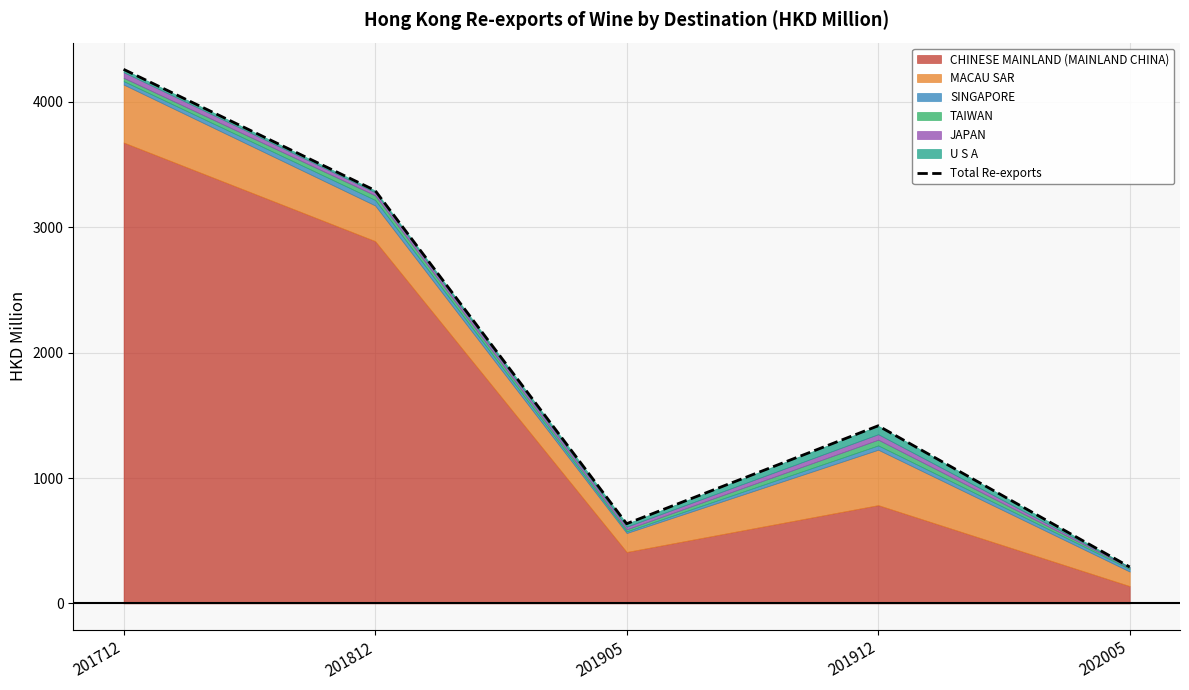

What is the ratio of the value at 201712 to the value at 201912?

3.0